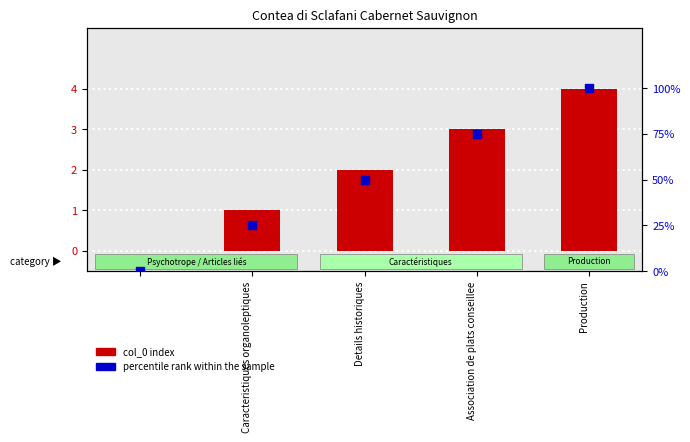

Which series has the largest total across all categories?

percentile rank within the sample